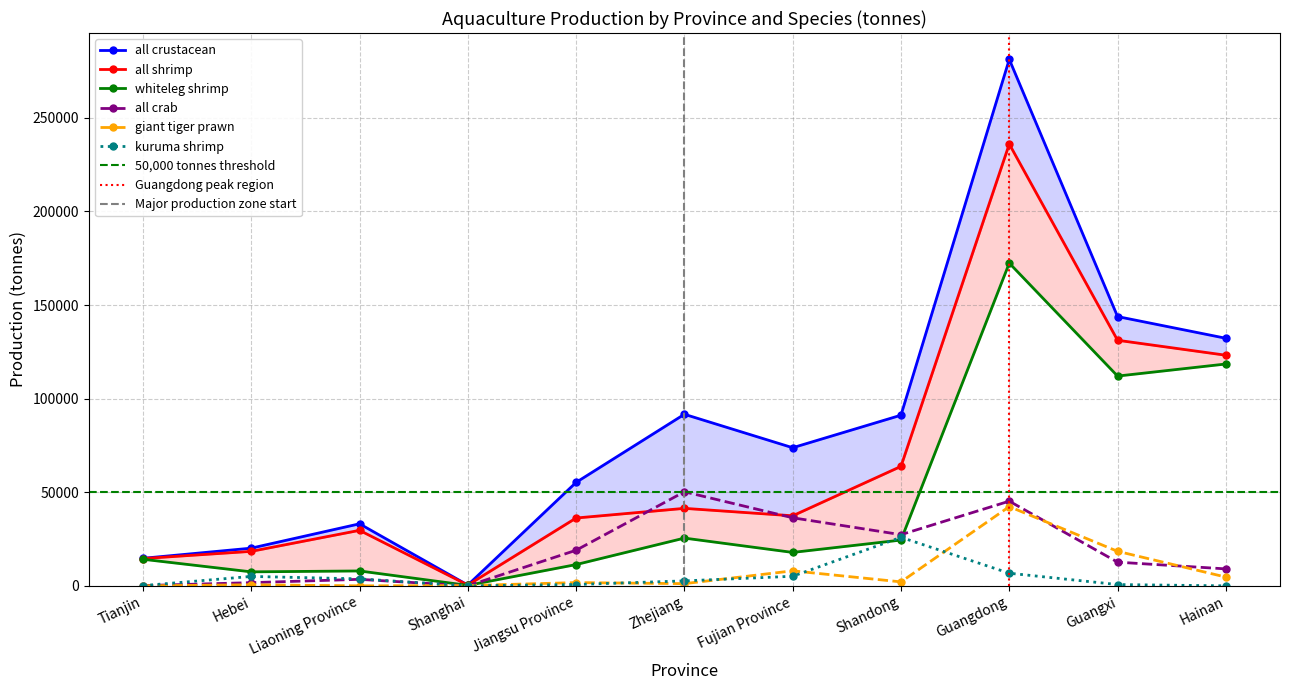

Is it true that all crab equals 36363 at Fujian Province?

True